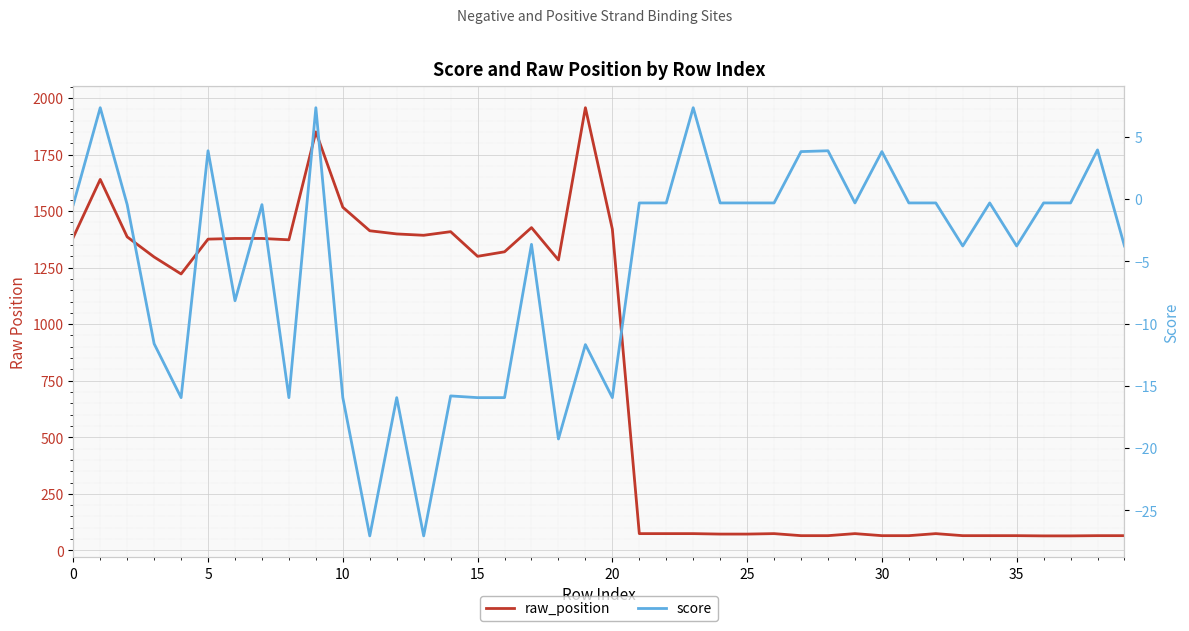

True or false: score has more than 1 points higher than both neighbors.

True